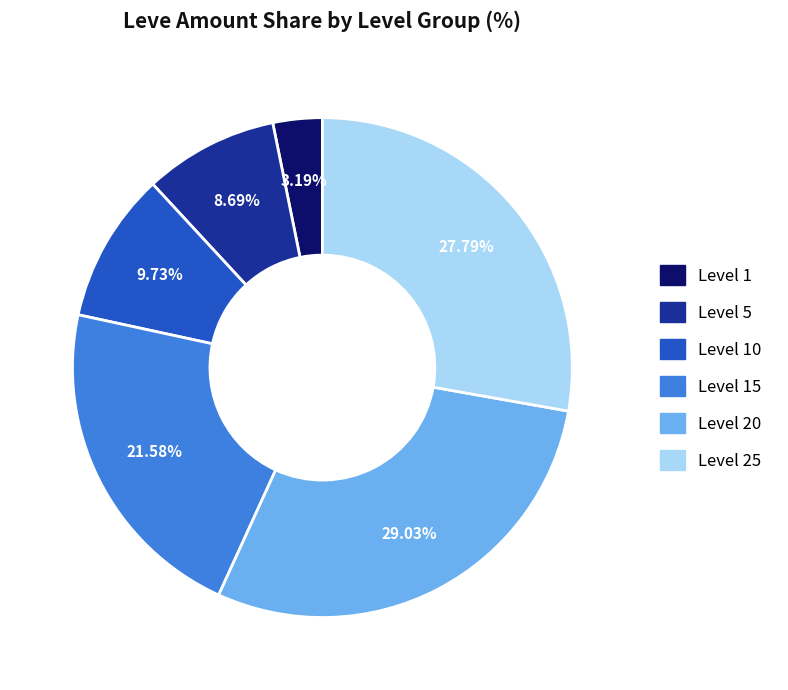

Is there a majority slice in this chart?

No